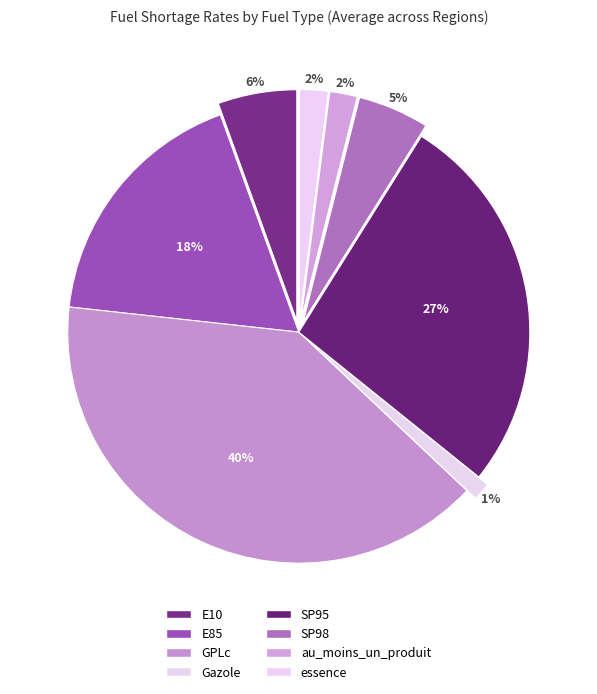

How many slices are in this pie chart?

8